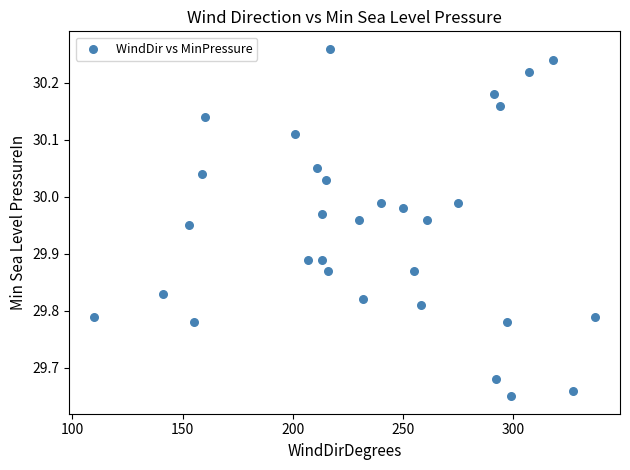

What is the range of X values (max minus min)?

227.0